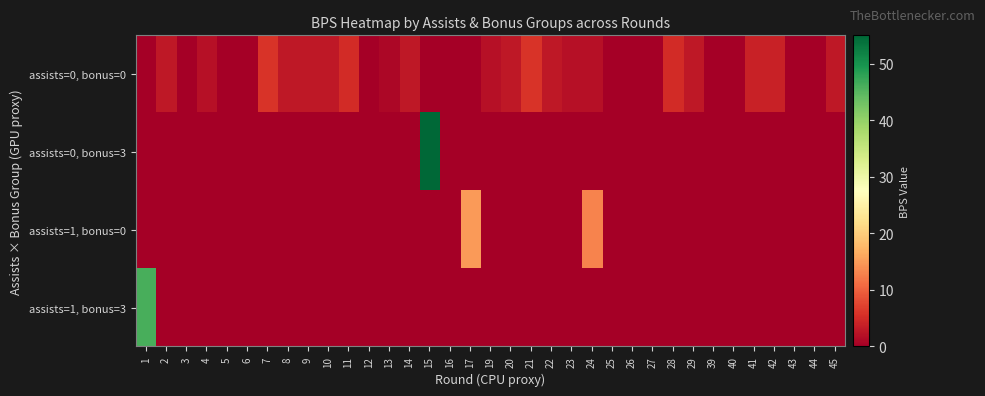

Rank the series by their average value, from highest to lowest.

assists=0, bonus=0, assists=0, bonus=3, assists=1, bonus=3, assists=1, bonus=0